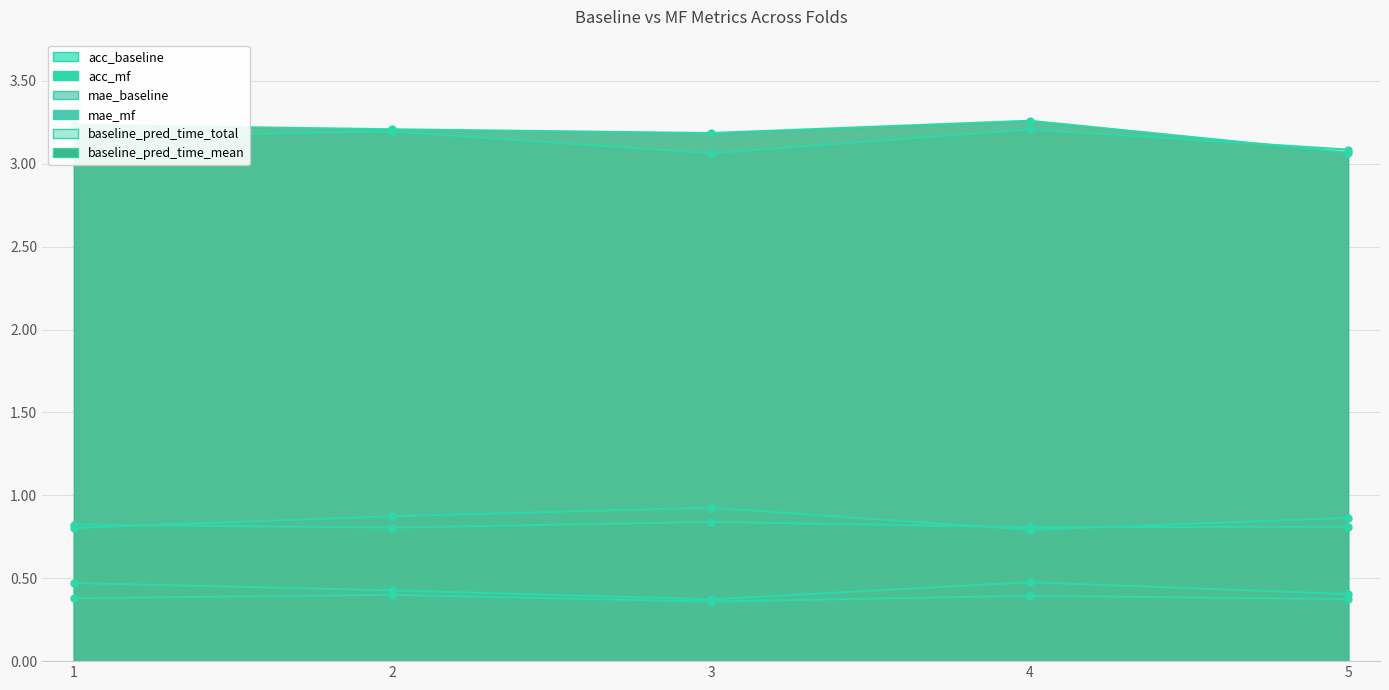

Which series has the largest total across all categories?

baseline_pred_time_mean